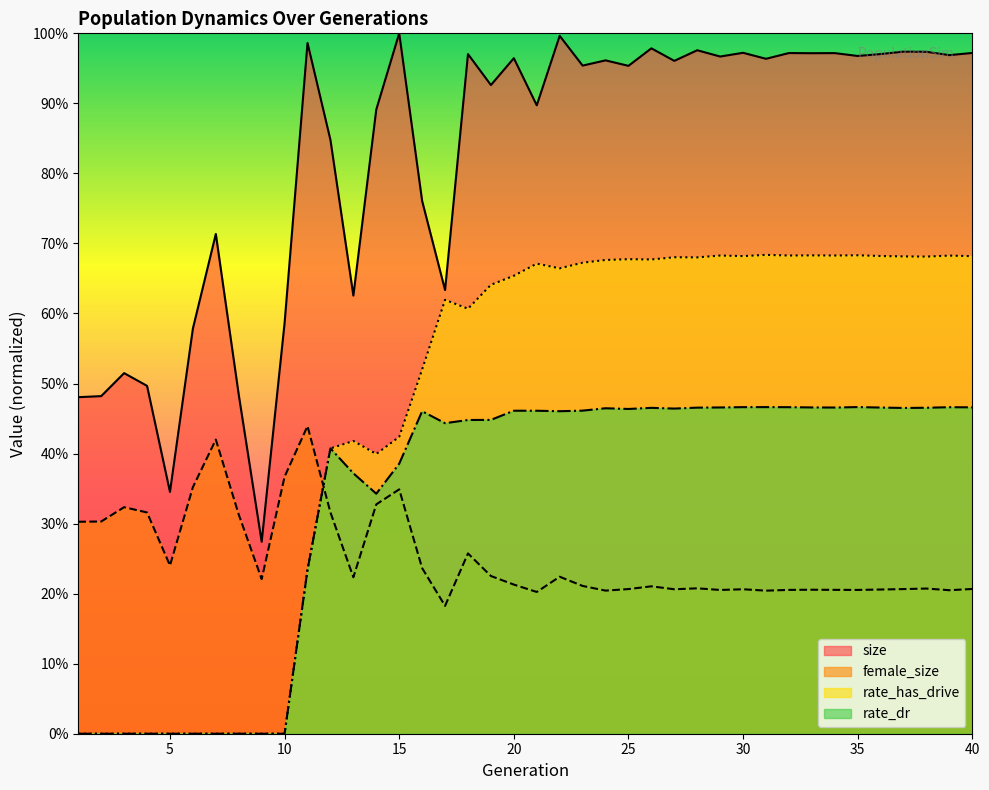

Which category has the lowest value in the rate_has_drive series?

1